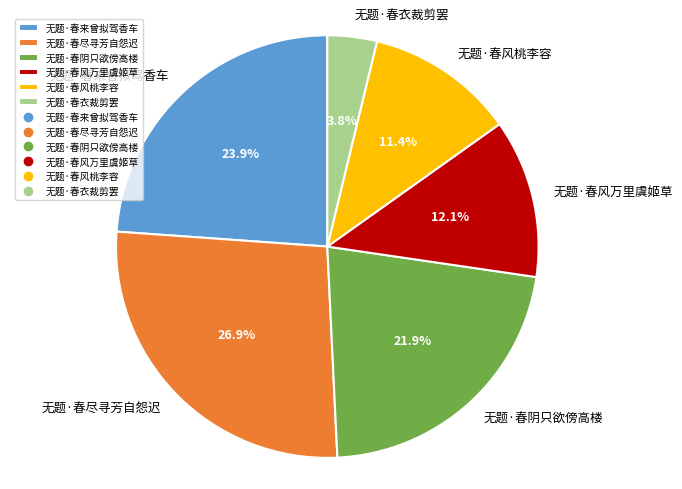

What is the ratio of the value at 无题·春风万里虞姬草 to the value at 无题·春来曾拟驾香车?

0.5